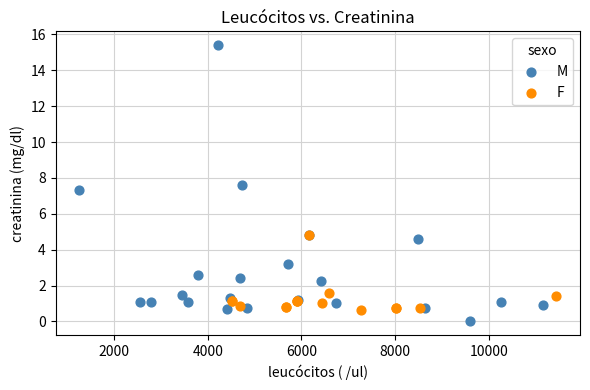

Which series has the largest Y range (max minus min)?

M